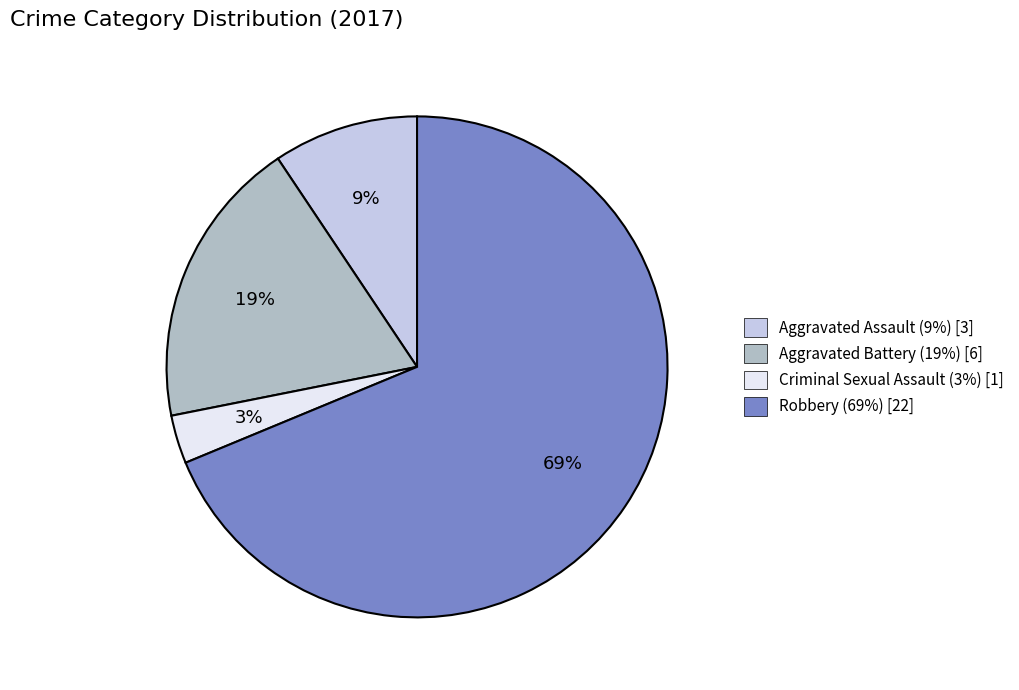

Rank the categories by value from highest to lowest.

Robbery, Aggravated Battery, Aggravated Assault, Criminal Sexual Assault